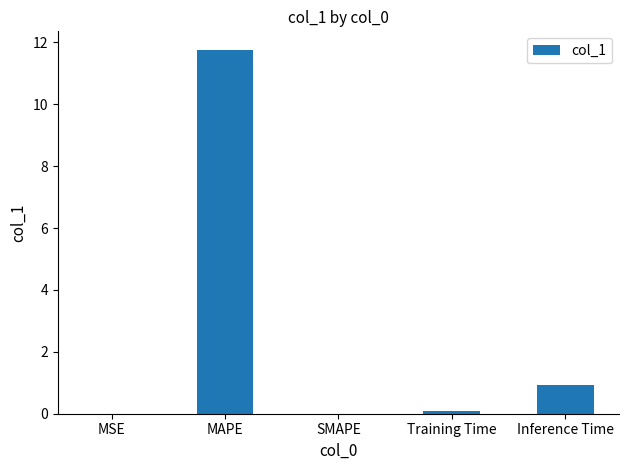

Between SMAPE and MAPE, which is larger?

MAPE